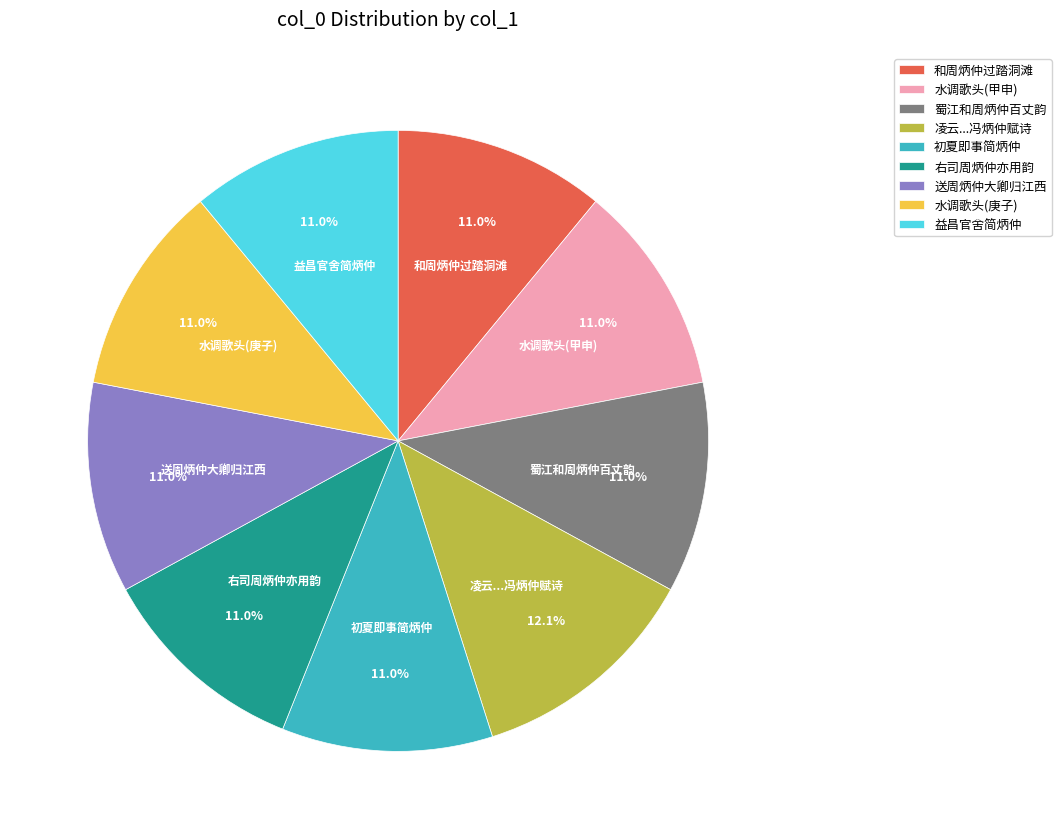

To the nearest percent, what percentage of the pie is 和周炳仲过踏洞滩?

11%